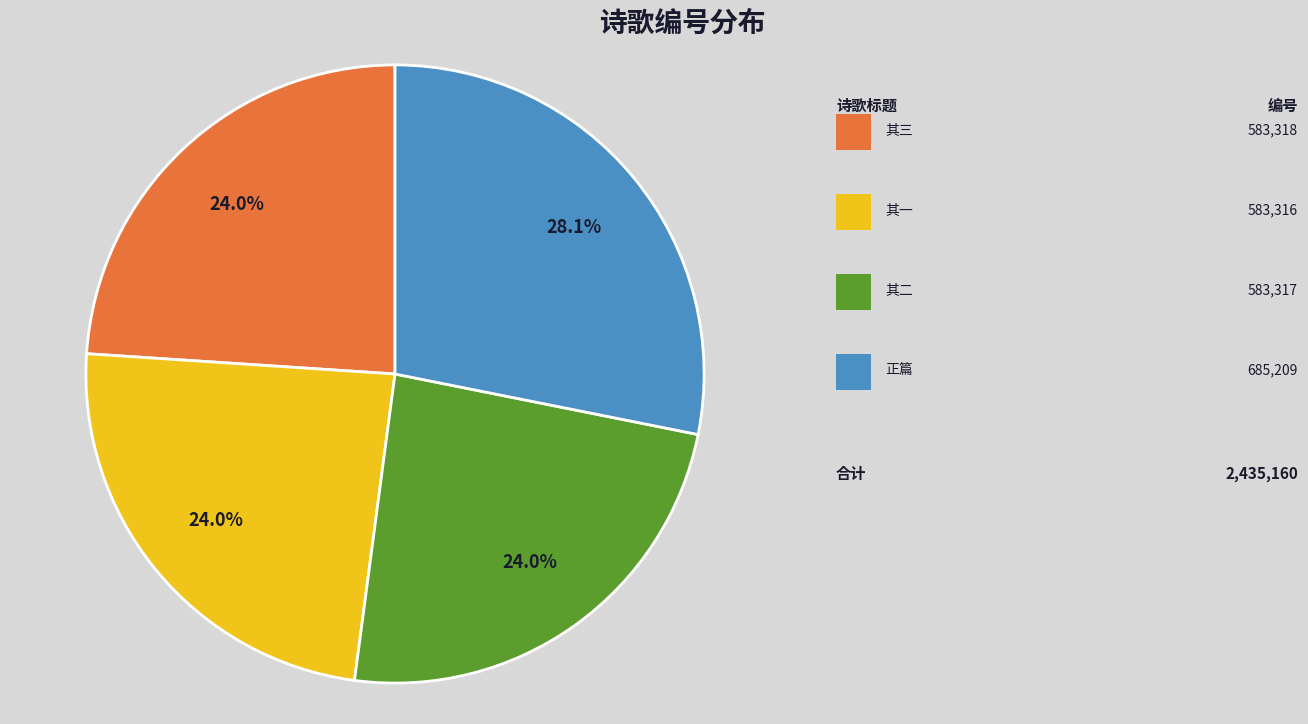

Does any single category account for the majority?

No